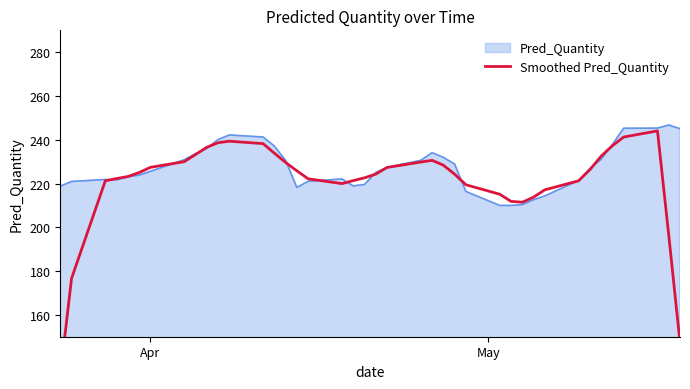

Reading left to right, transcribe all the data shown in this chart.

132.3	176.6	221.3	222.3	223.2	225.0	227.4	230.0	233.2	236.6	238.6	239.3	238.2	233.9	229.6	225.8	222.2	220.0	221.3	222.6	224.3	227.3	229.8	230.6	228.4	224.3	219.4	215.1	211.9	211.4	213.7	217.1	221.2	226.3	232.5	237.3	241.2	244.0	196.5	147.4